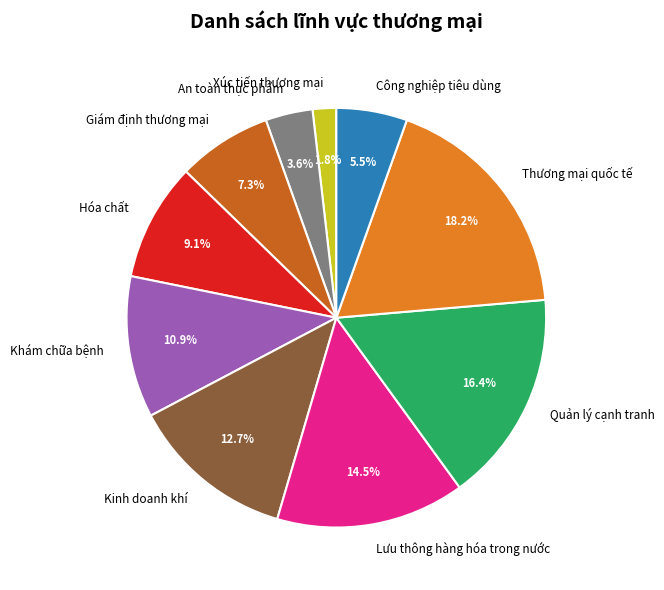

Between Kinh doanh khí and An toàn thực phẩm, which is larger?

Kinh doanh khí